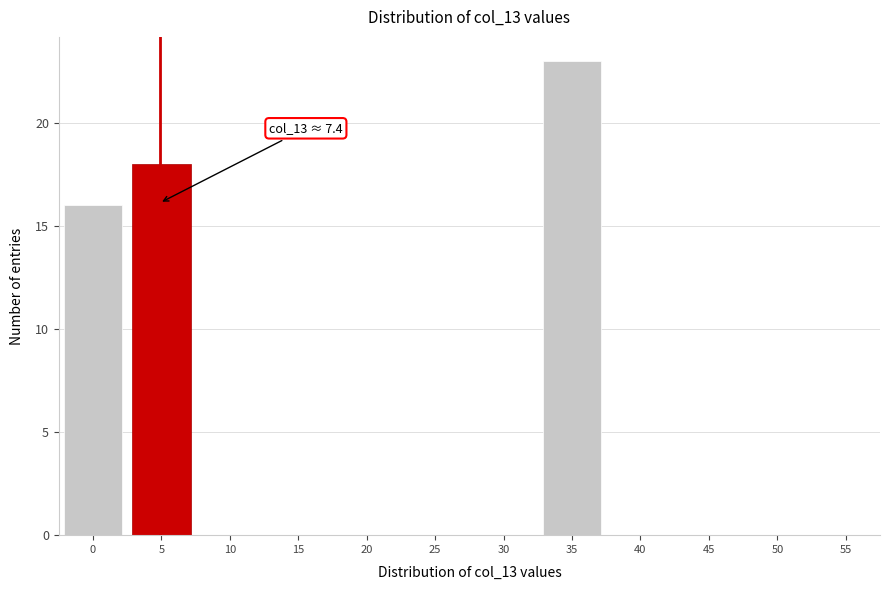

Reading left to right, extract all data points from this chart.

0=16	5=18	10=0	15=0	20=0	25=0	30=0	35=23	40=0	45=0	50=0	55=0